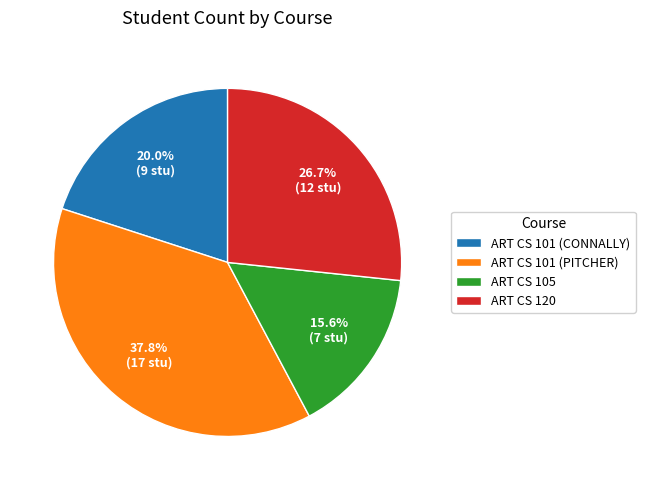

To the nearest percent, what is the combined percentage of ART CS 101 (CONNALLY) and ART CS 101 (PITCHER)?

58%